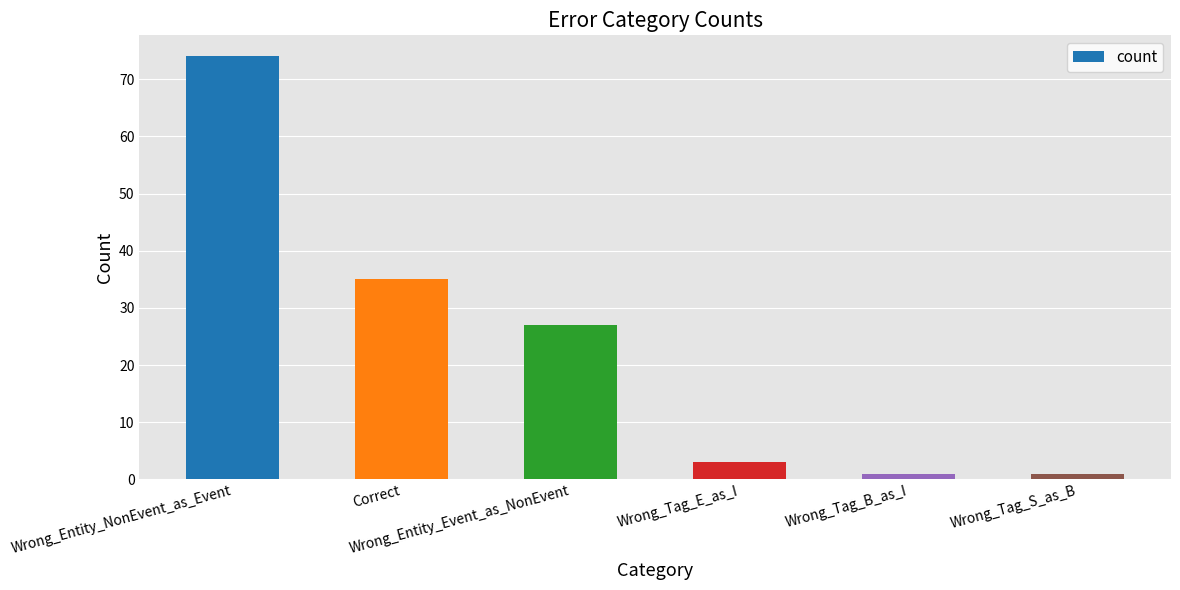

What is the maximum value shown in the chart?

74